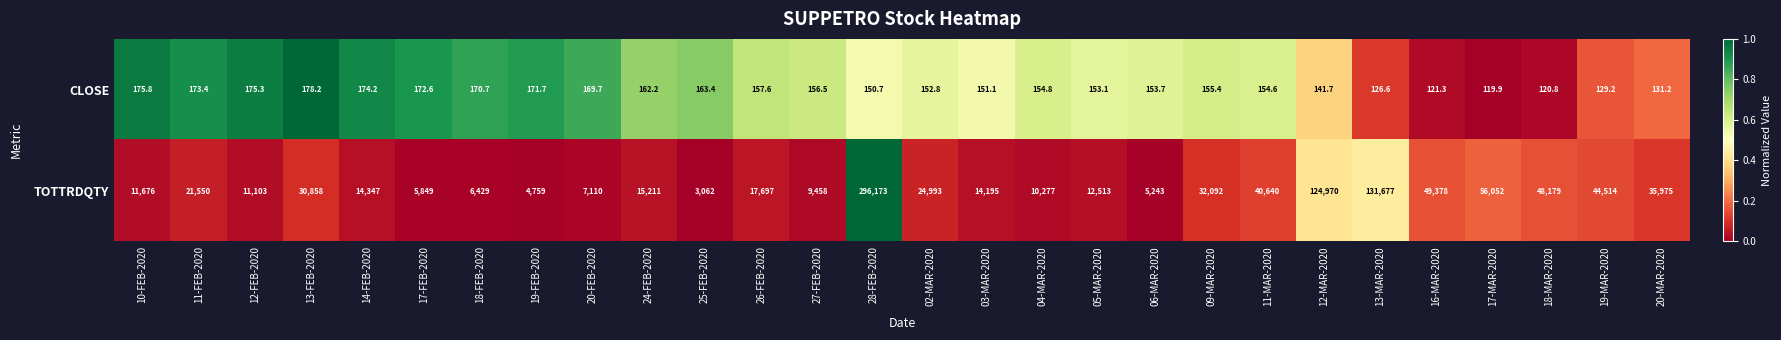

The value of TOTTRDQTY at 12-FEB-2020 is 6364.3. True or false?

False